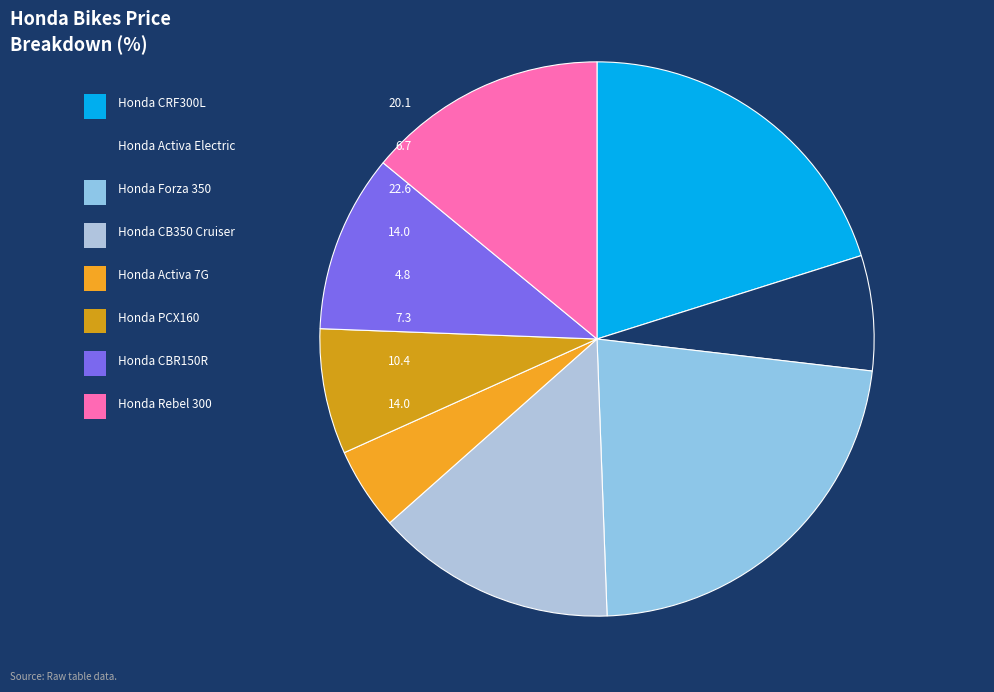

Is it true that Honda CB350 Cruiser is 14% of the pie?

True